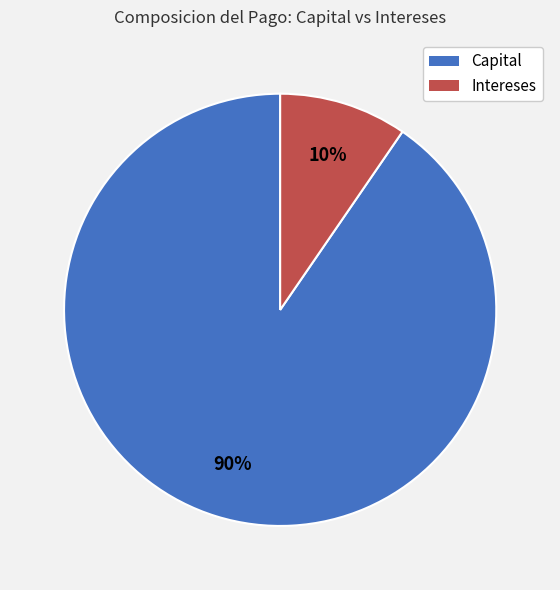

Which category accounts for the majority?

Capital